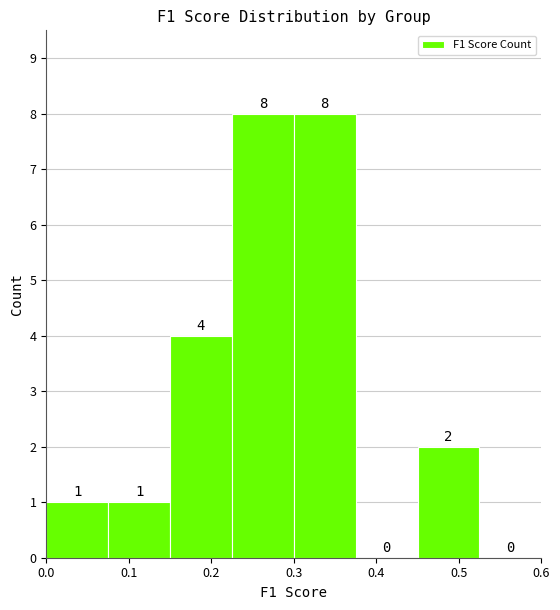

Reading left to right, list every bar in this chart as the range it spans on the x-axis followed by its height. The bar edges are not printed on the chart, so give them approximately, as read against the axis.

0.000 to 0.075: 1
0.075 to 0.150: 1
0.150 to 0.225: 4
0.225 to 0.300: 8
0.300 to 0.375: 8
0.375 to 0.450: 0
0.450 to 0.525: 2
0.525 to 0.600: 0